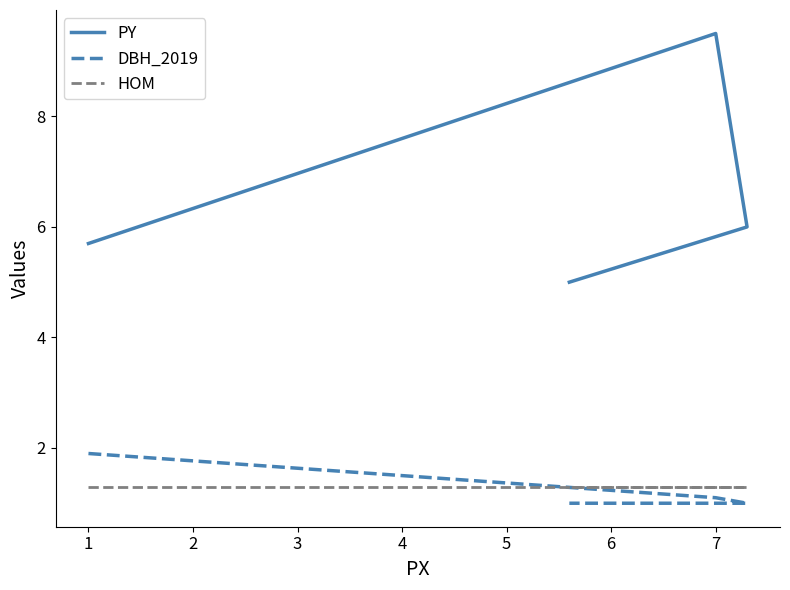

How many lines are shown in the chart?

3